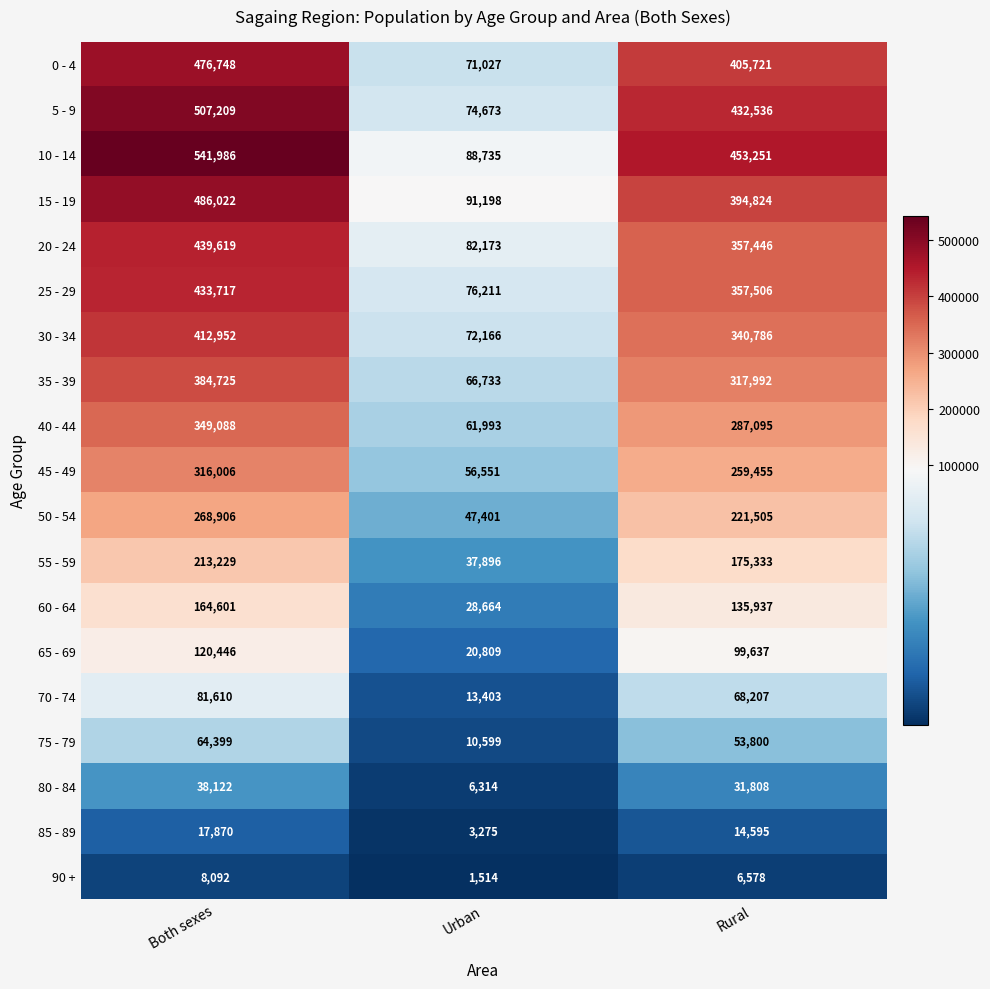

Which series has the largest total across all categories?

10 - 14